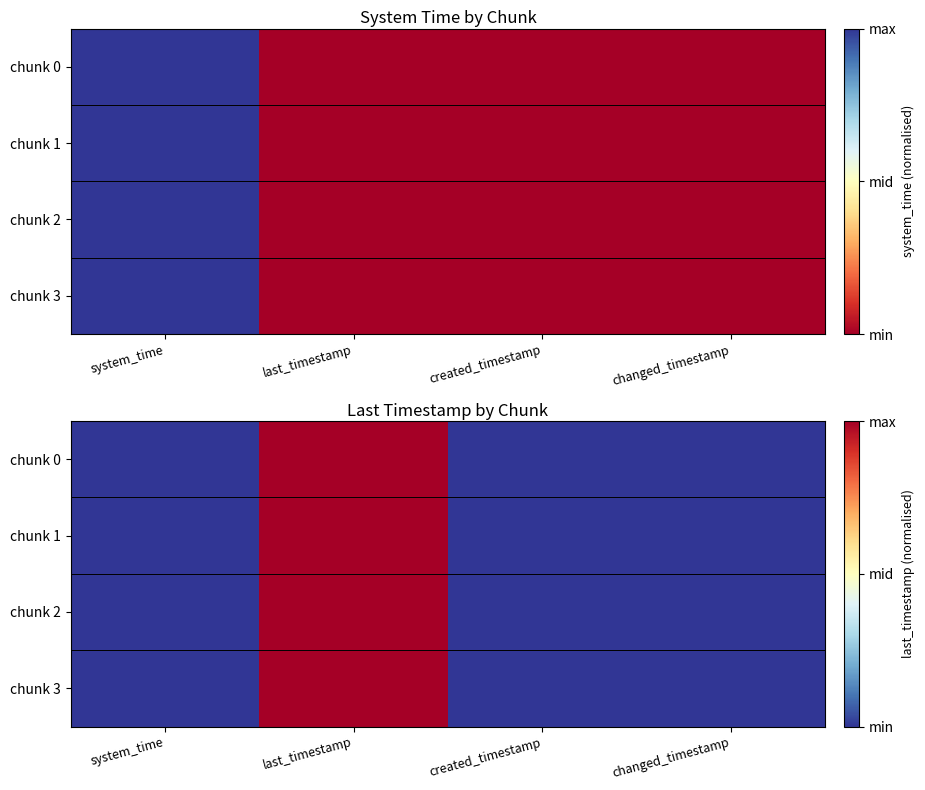

Rank the categories by chunk 0 value from highest to lowest.

last_timestamp, system_time, created_timestamp, changed_timestamp